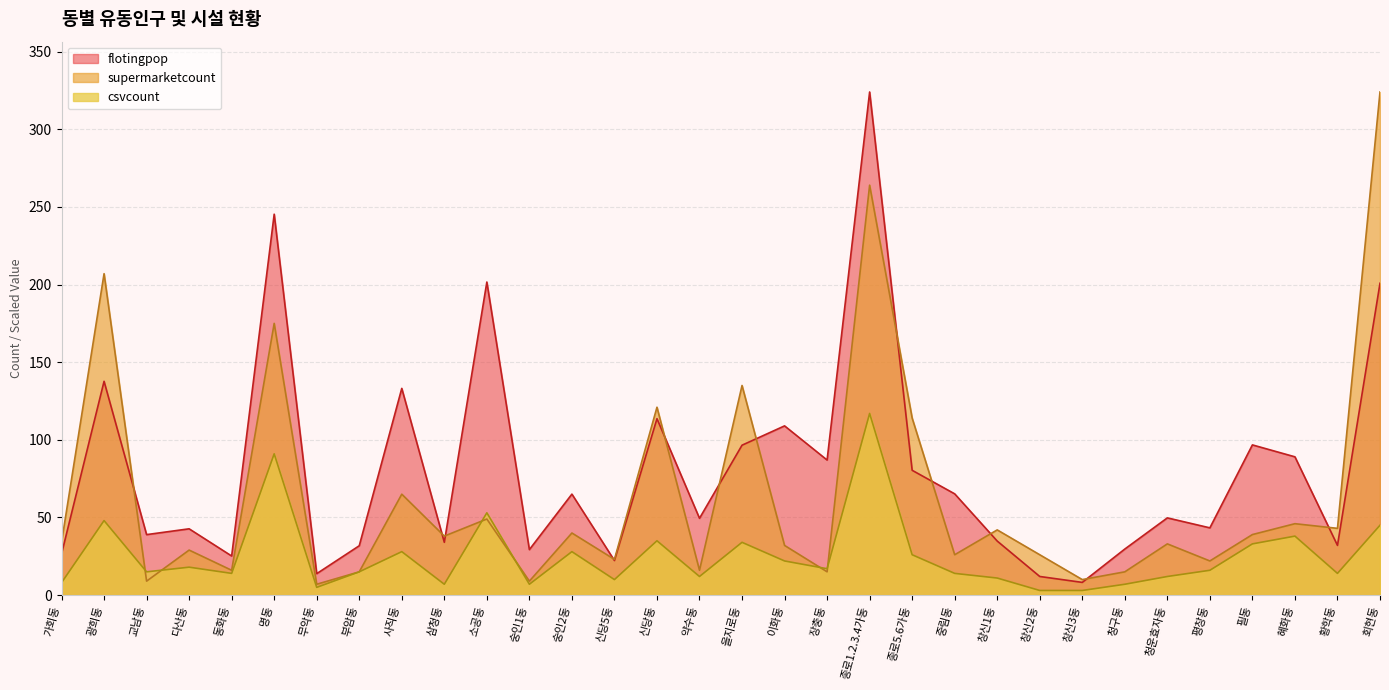

What are all the series names shown in the legend?

flotingpop, supermarketcount, csvcount